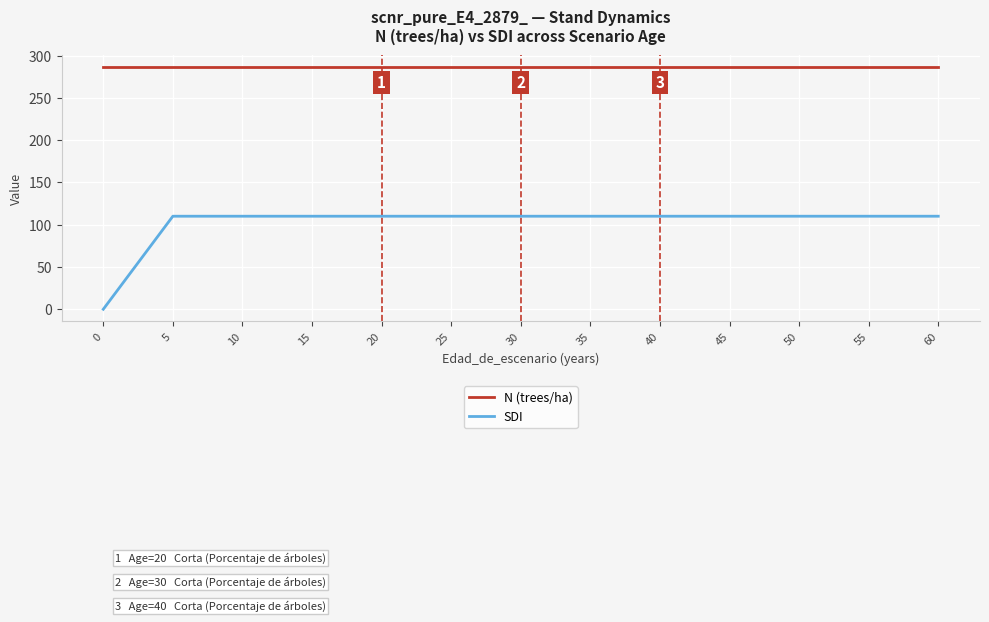

Which series has the largest total across all categories?

N (trees/ha)